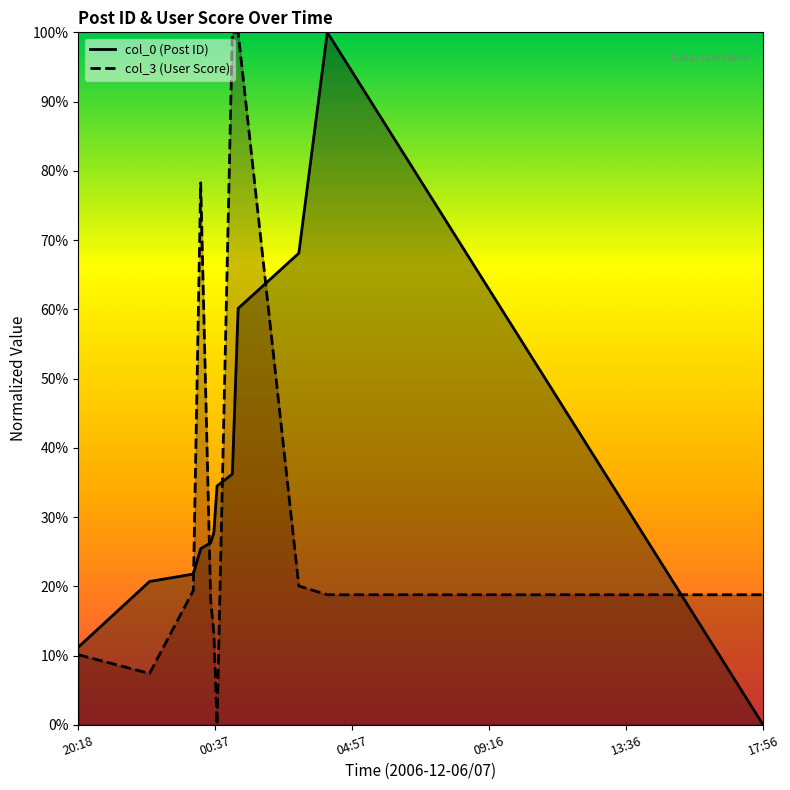

Is it true that col_3 (User Score) equals 0.2 at 17:56?

True